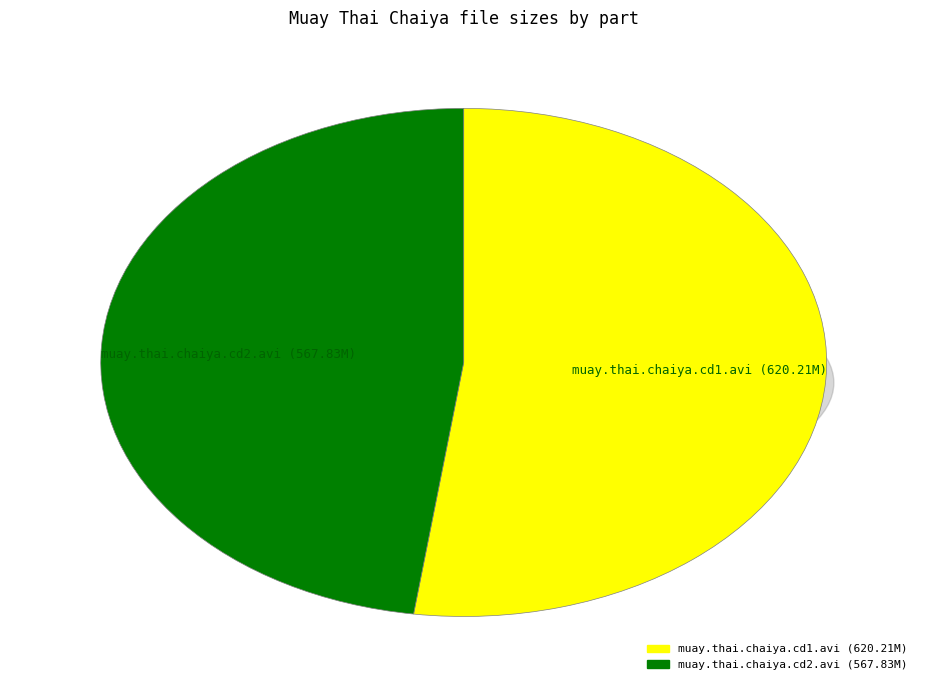

Which category has the smallest portion of the pie?

muay.thai.chaiya.cd2.avi